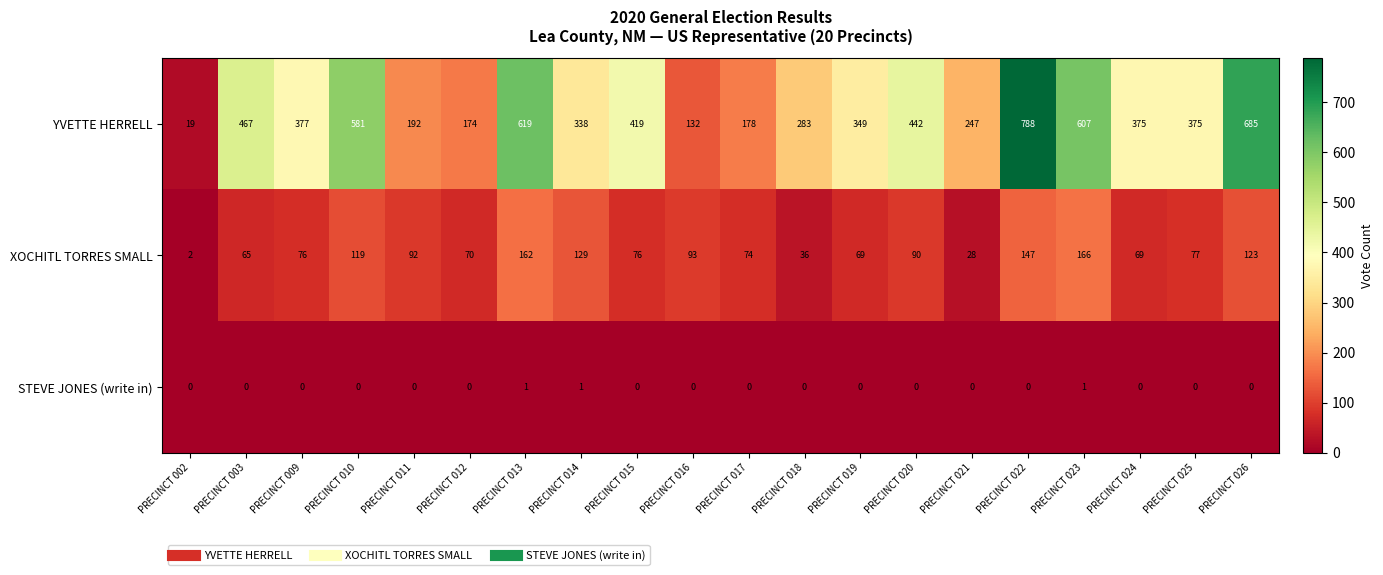

What is the spread (max minus min) of values at PRECINCT 022?

788